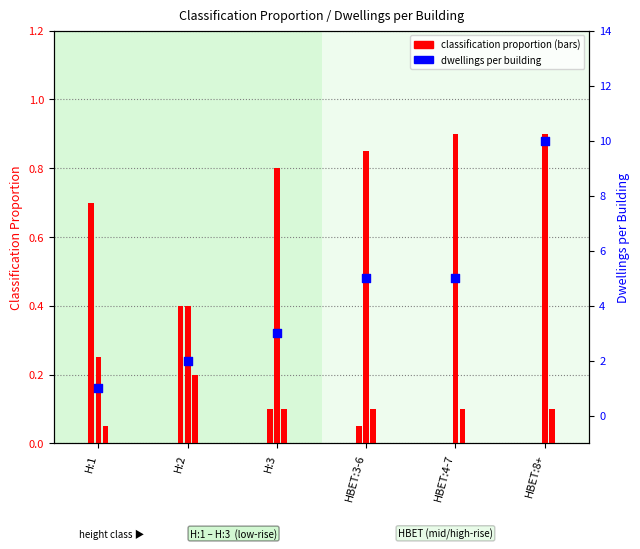

What is the change in value from H:1 to H:3?

+2